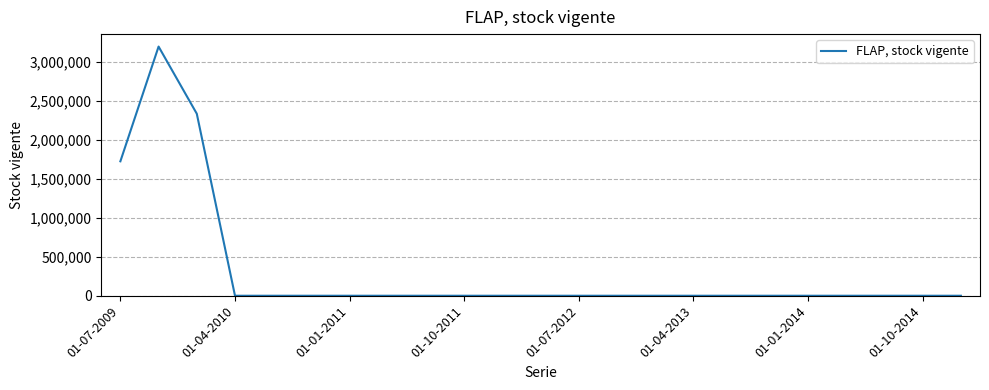

What is the difference between the maximum and minimum values?

3198606